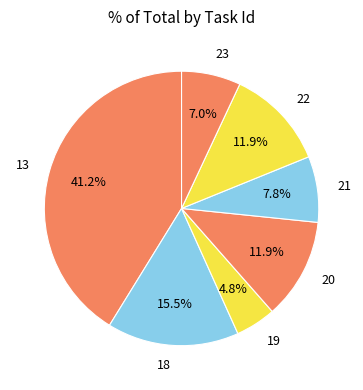

How many slices are in this pie chart?

7